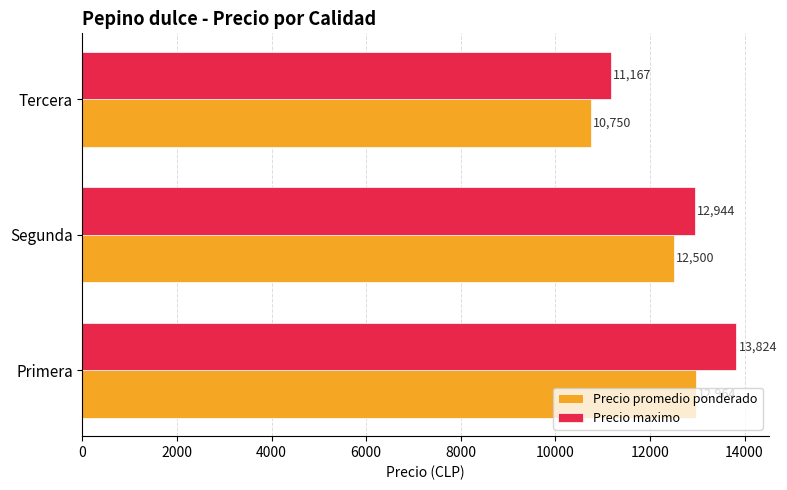

What is the total value across all series at Primera?

26788